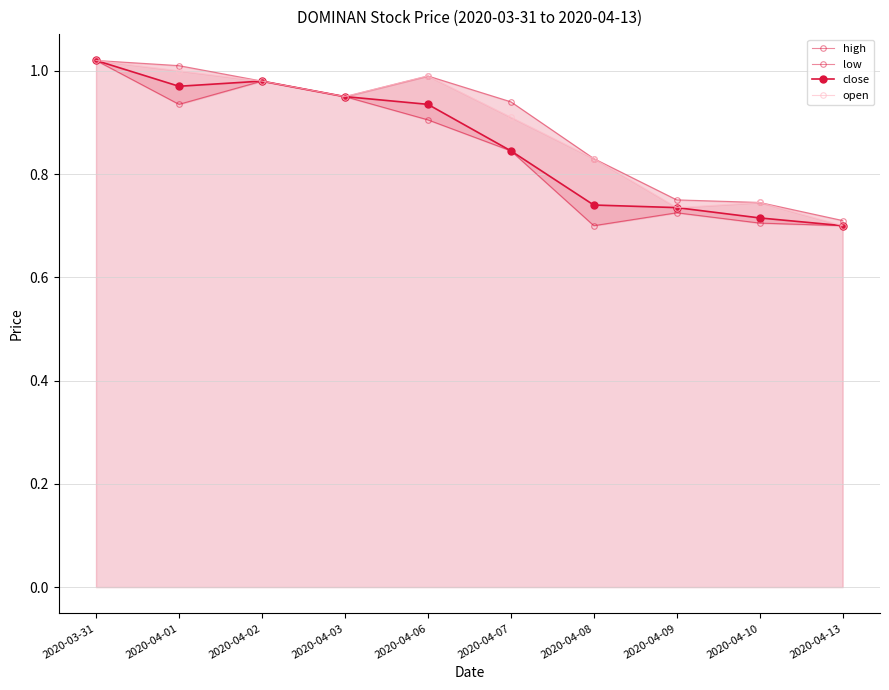

At which label does open reach its peak?

2020-03-31